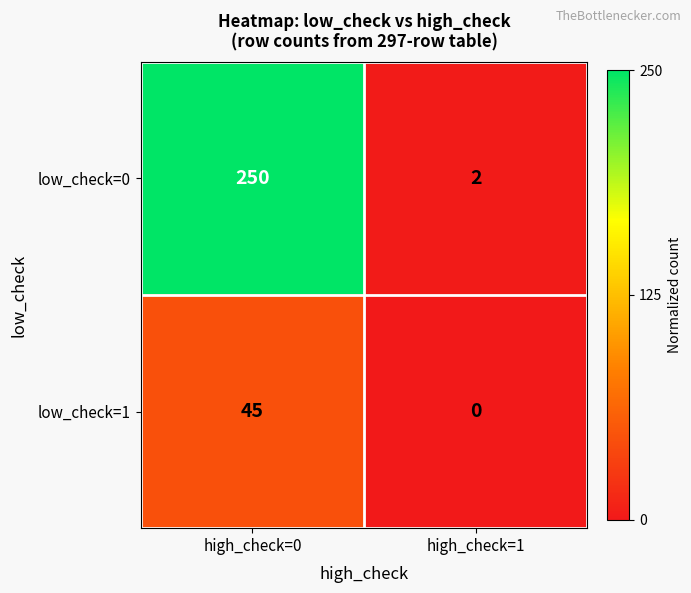

What is the difference between the low_check=0 values at high_check=1 and high_check=0?

248